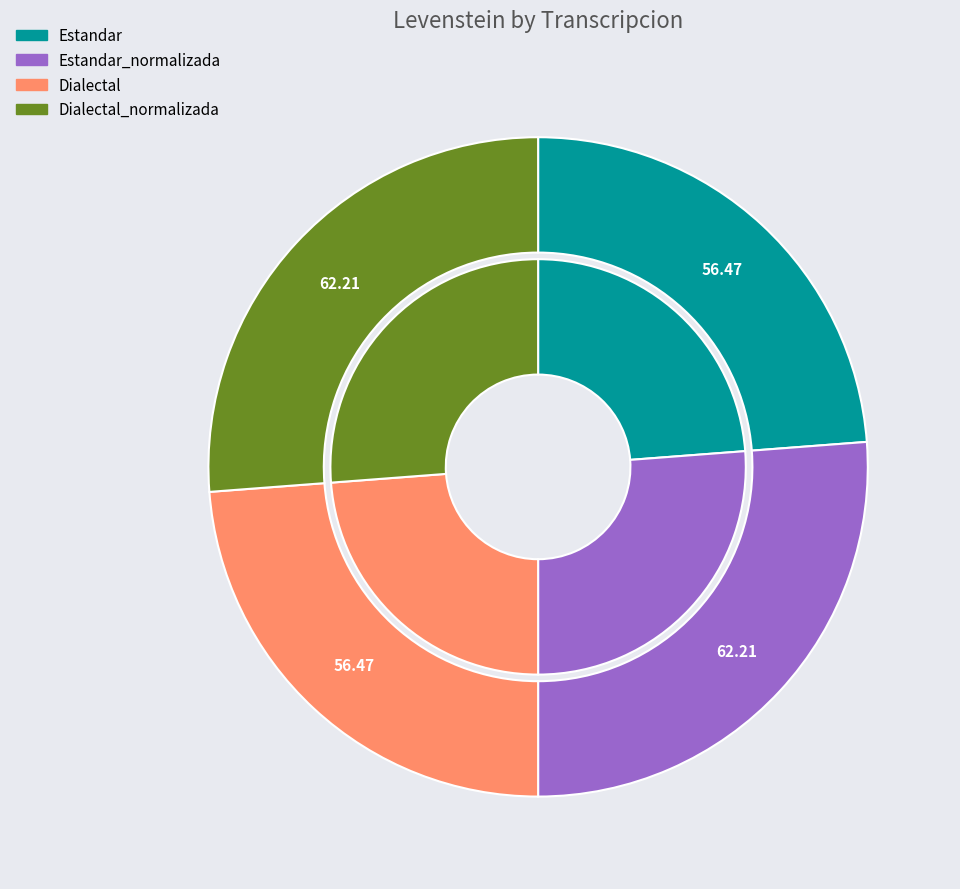

To the nearest percent, what is the difference between the largest and smallest slice percentages?

2%